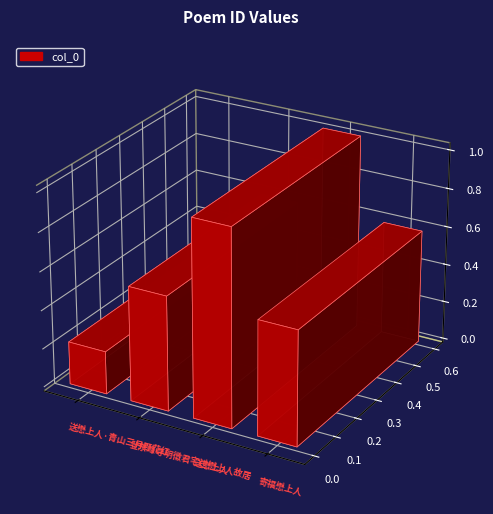

Count the number of categories in the chart.

4